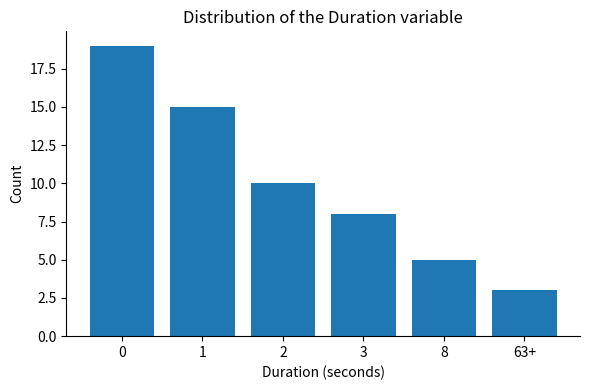

Read the value at 63+.

3